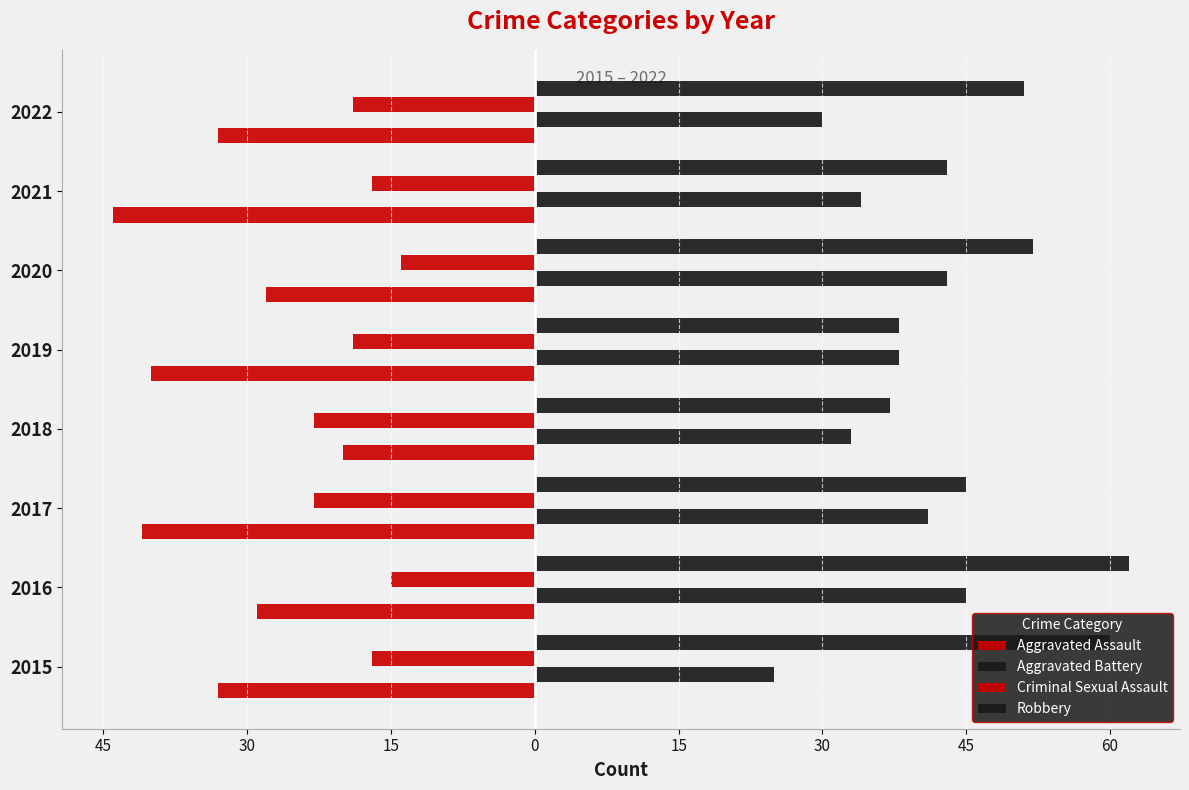

Reading left to right, list all the values displayed in this chart.

Aggravated Assault: -33	-29	-41	-20	-40	-28	-44	-33
Aggravated Battery: 25	45	41	33	38	43	34	30
Criminal Sexual Assault: -17	-15	-23	-23	-19	-14	-17	-19
Robbery: 60	62	45	37	38	52	43	51